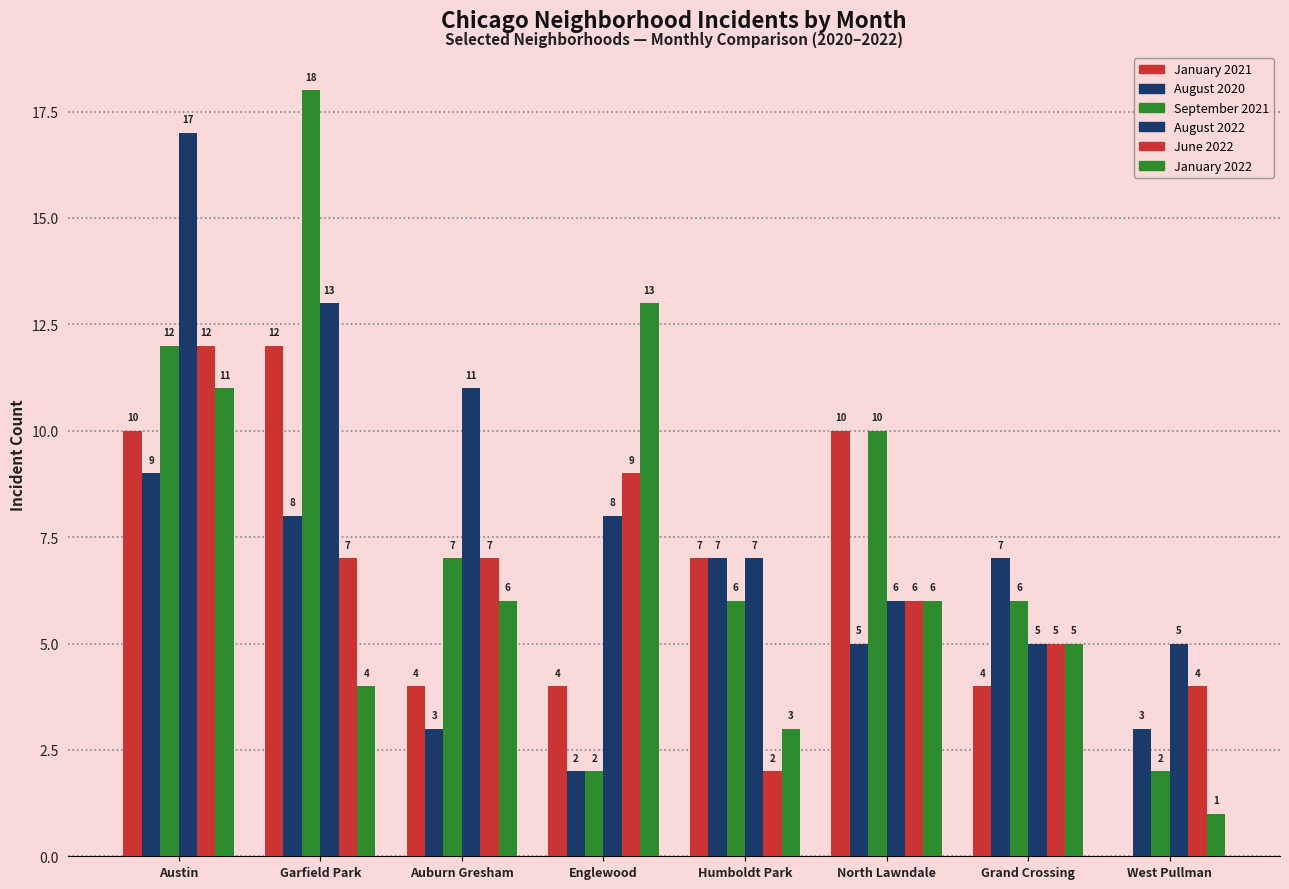

Are the bars horizontal?

No